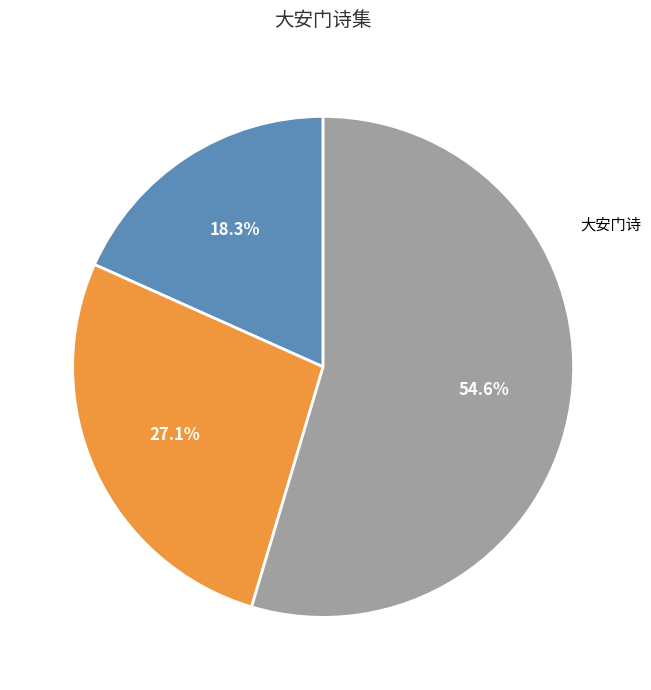

Is there a majority slice in this chart?

Yes